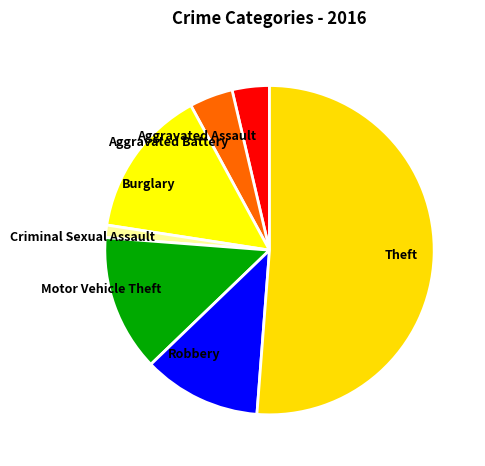

True or false: Criminal Sexual Assault accounts for 1% of the total.

True